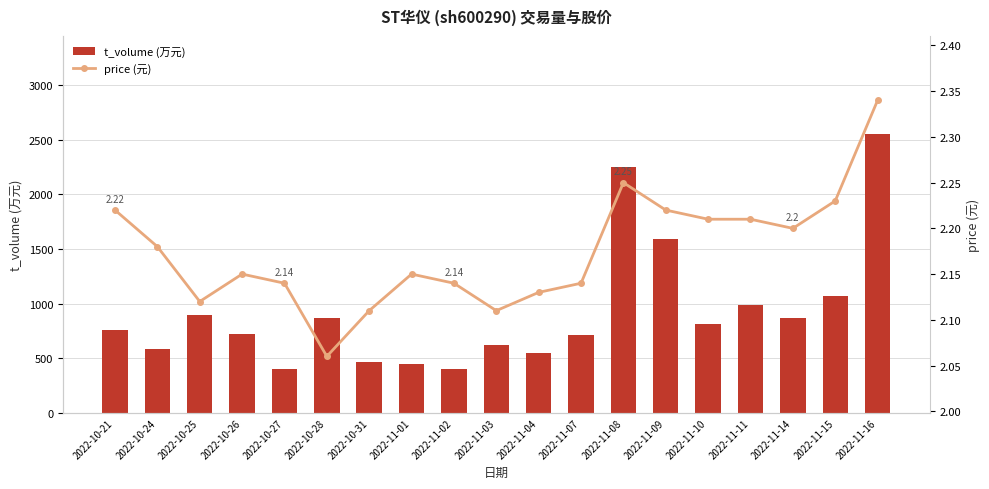

What is the lowest value of the price (元) series?

2.1